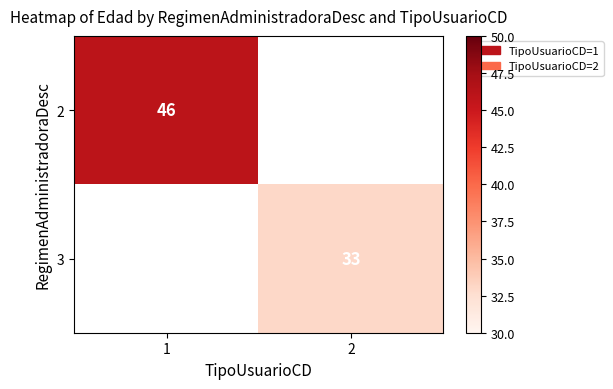

At how many categories does at least one series exceed 39?

1